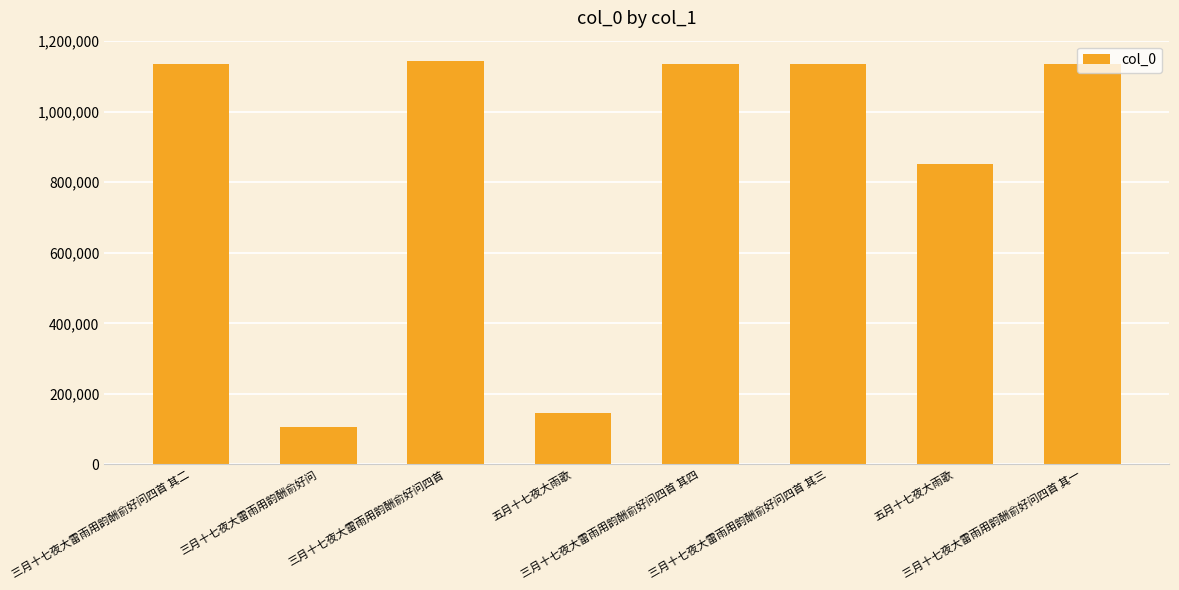

What is the average value?

848161